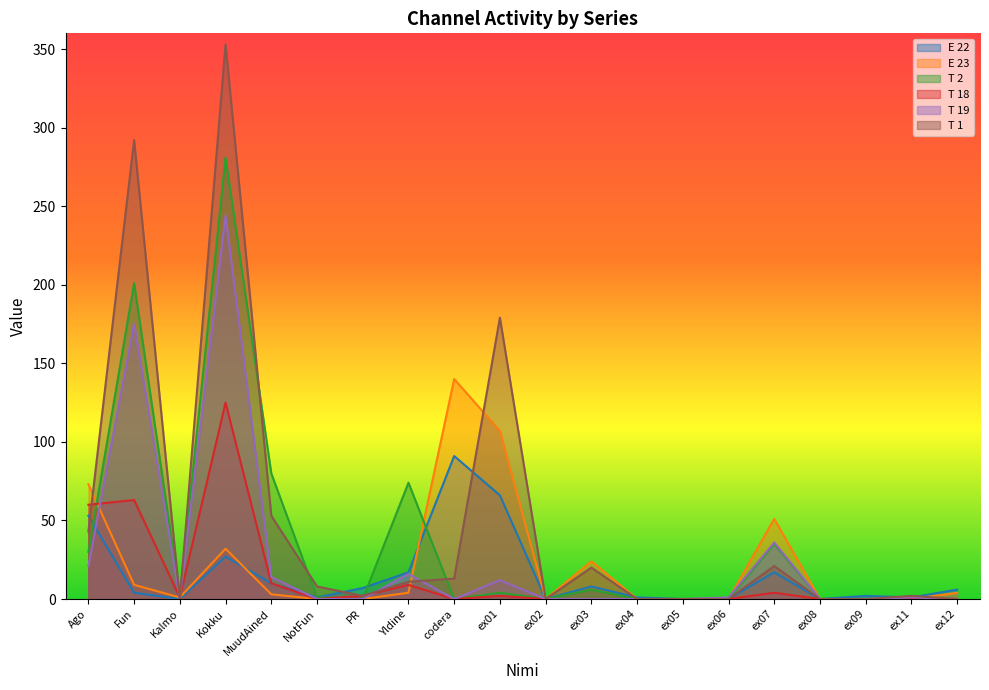

What is the sum of all T 18 values?

276